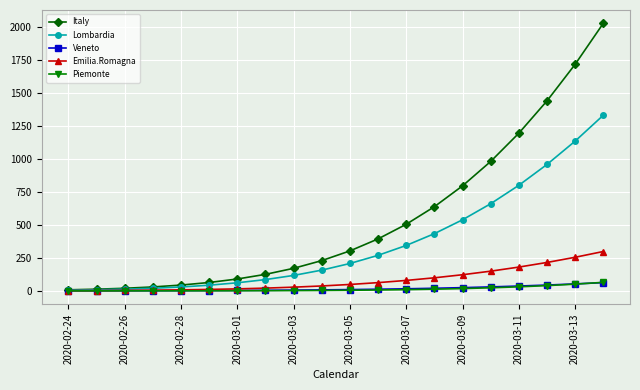

What is the maximum value shown in the chart?

2025.4